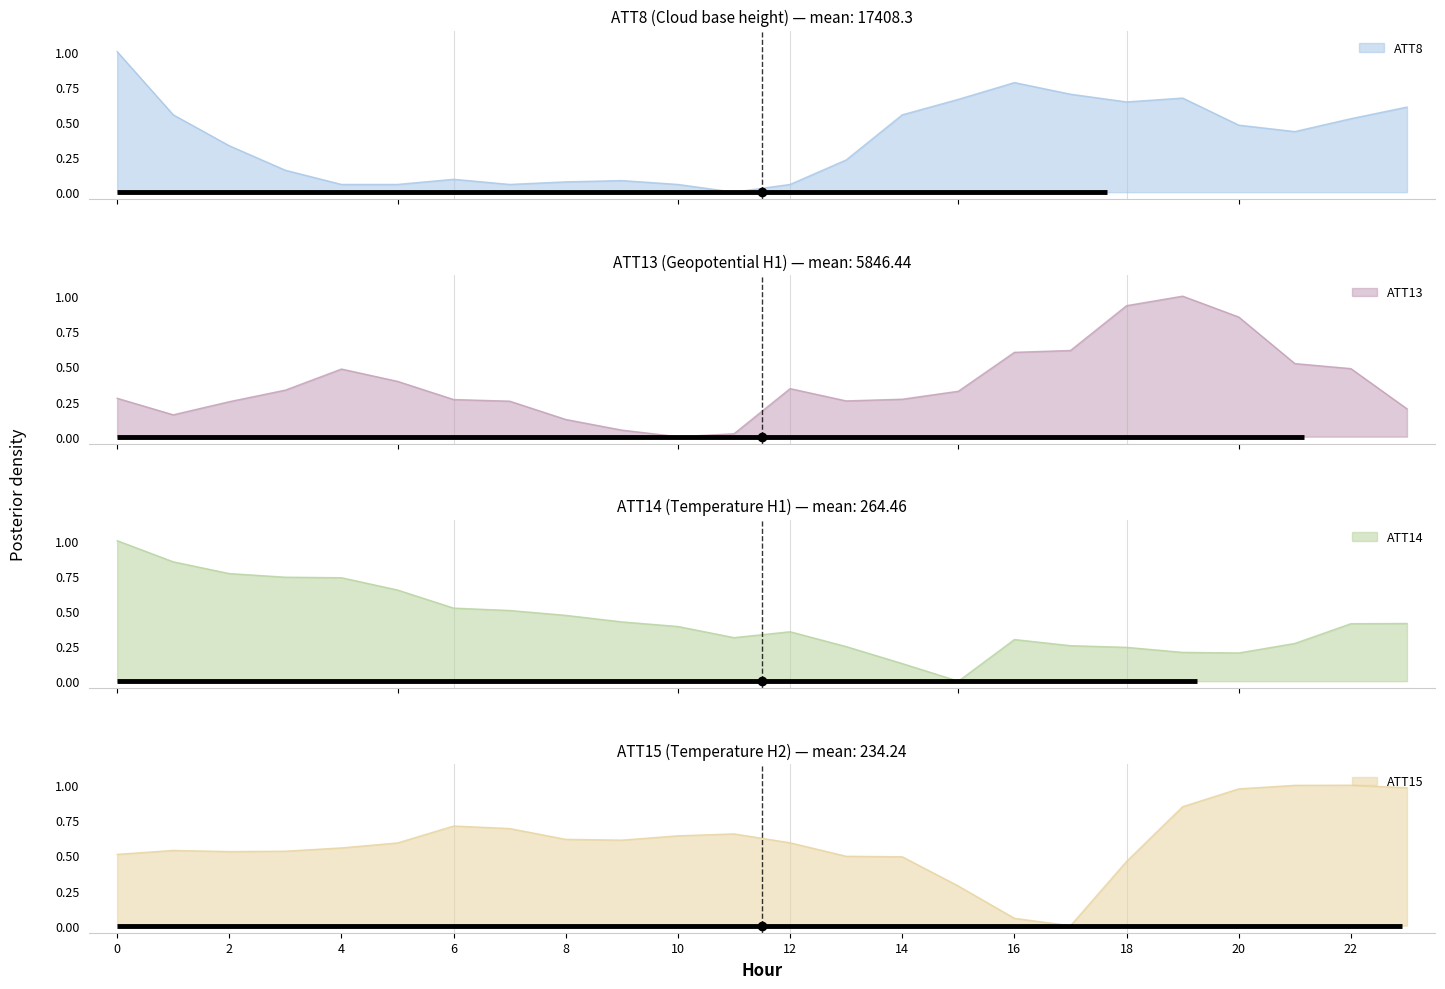

Which series changed the most between 4 and 12?

ATT14